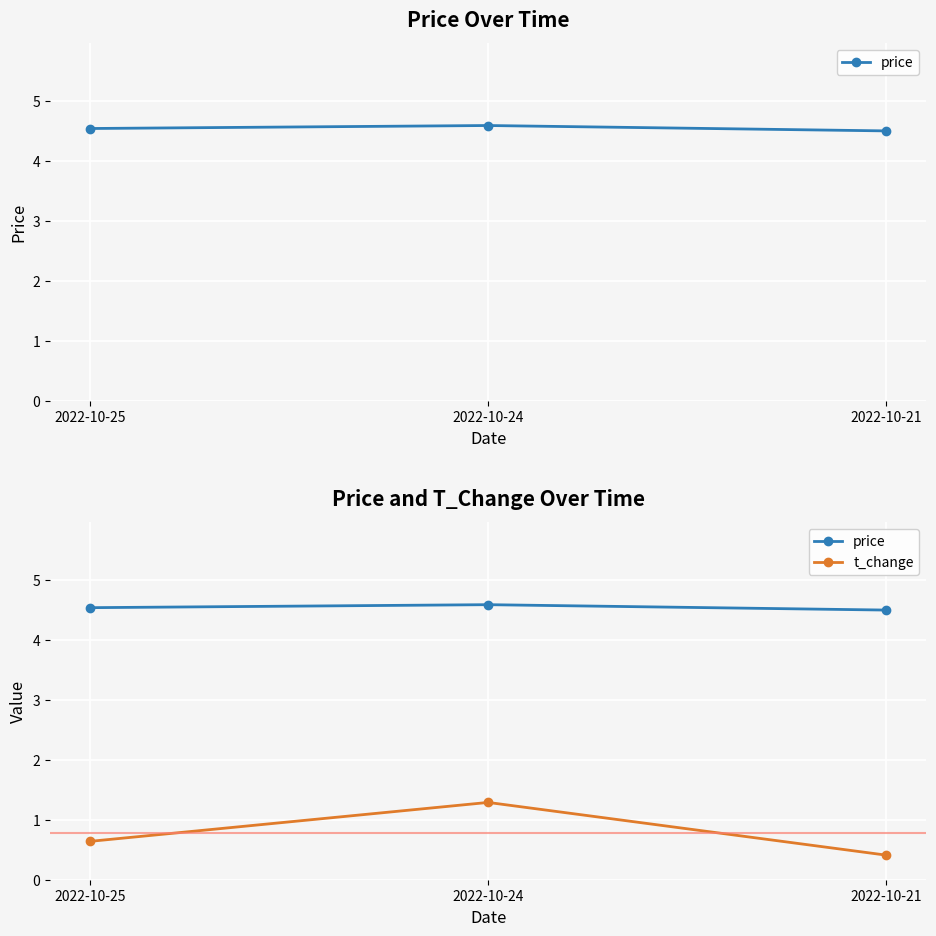

How many lines are shown in the chart?

2